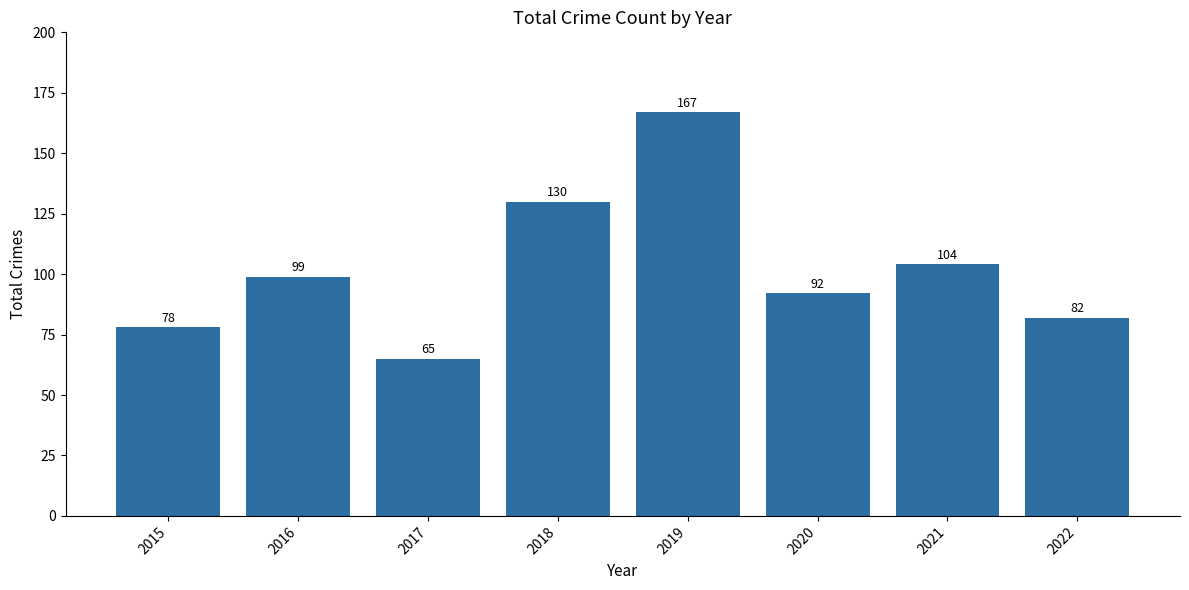

How many series are shown in this chart?

1